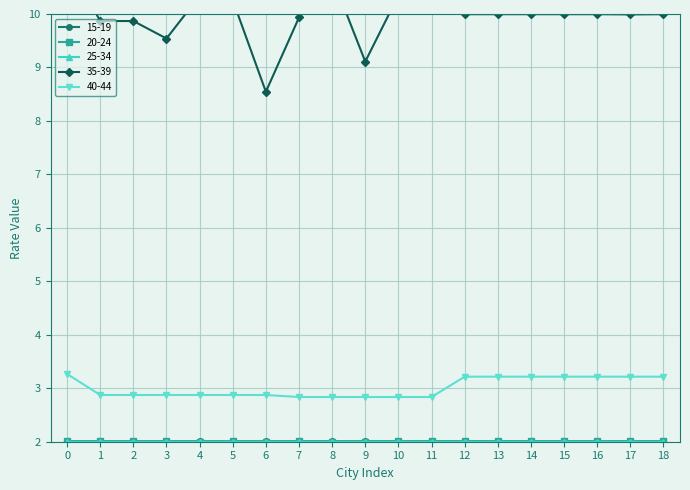

True or false: 40-44 has a value of 3.9 at 10.

False